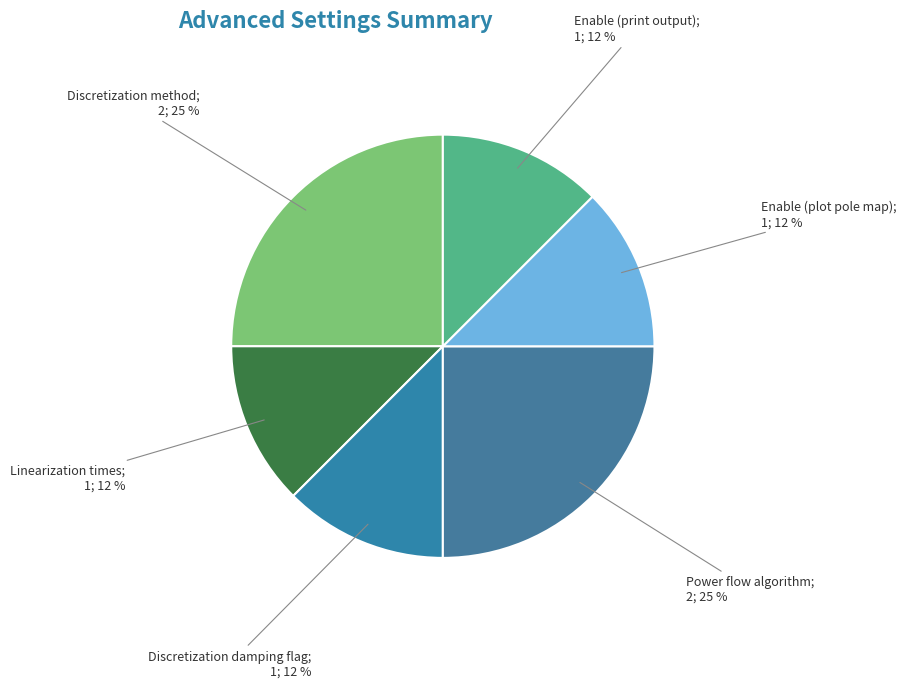

How many slices are in this pie chart?

6